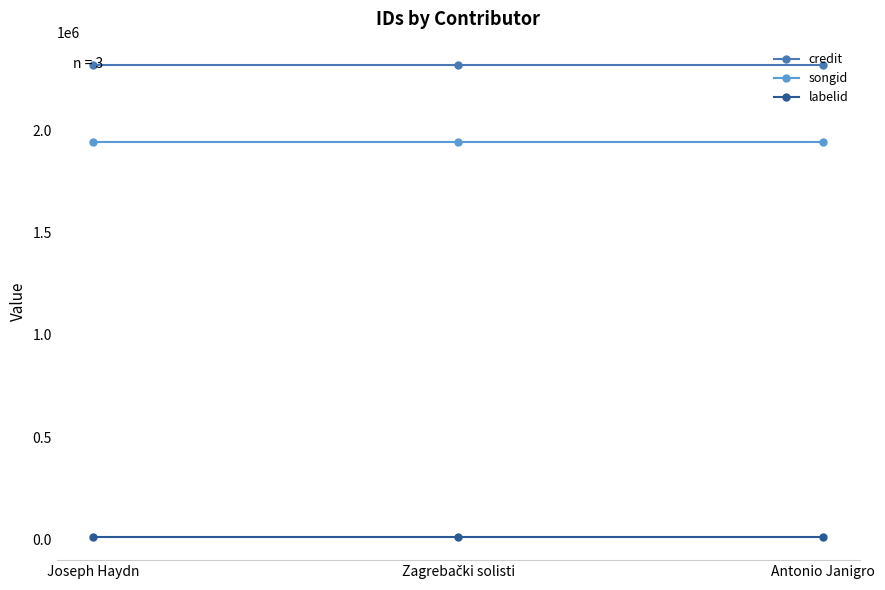

What is the label of the 3rd point from the left?

Antonio Janigro